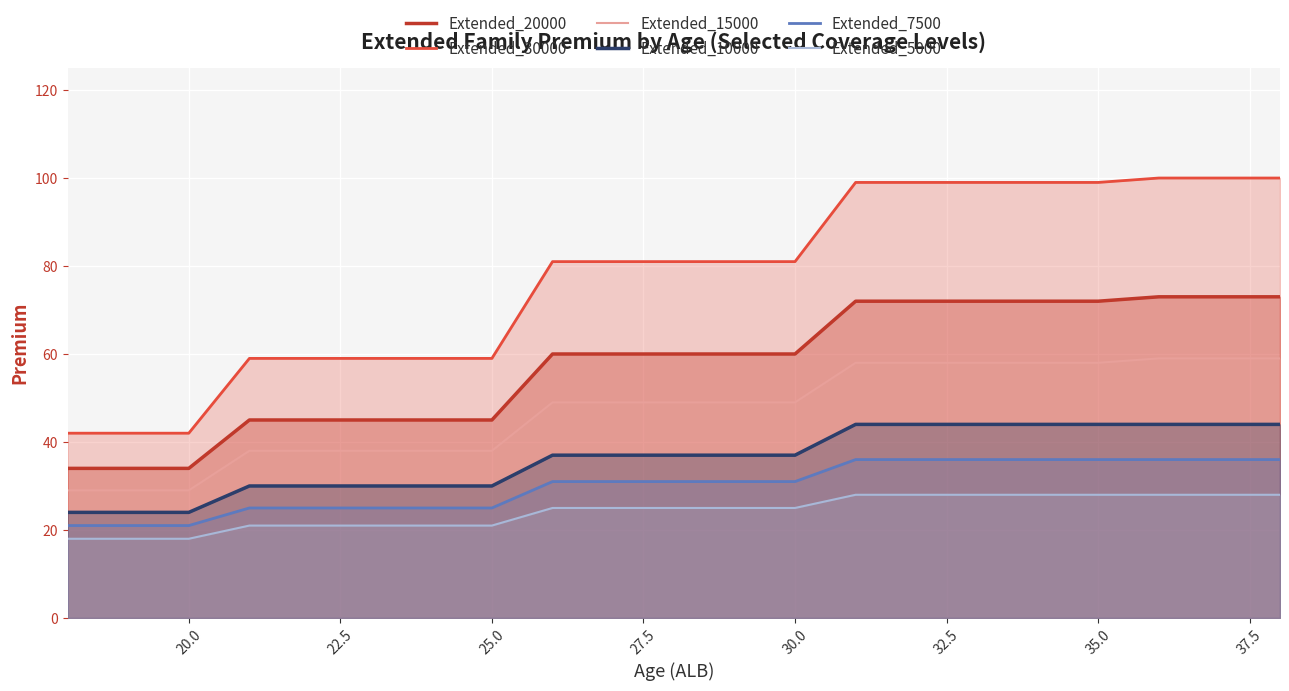

Is it true that Extended_7500 equals 25 at 25.0?

True